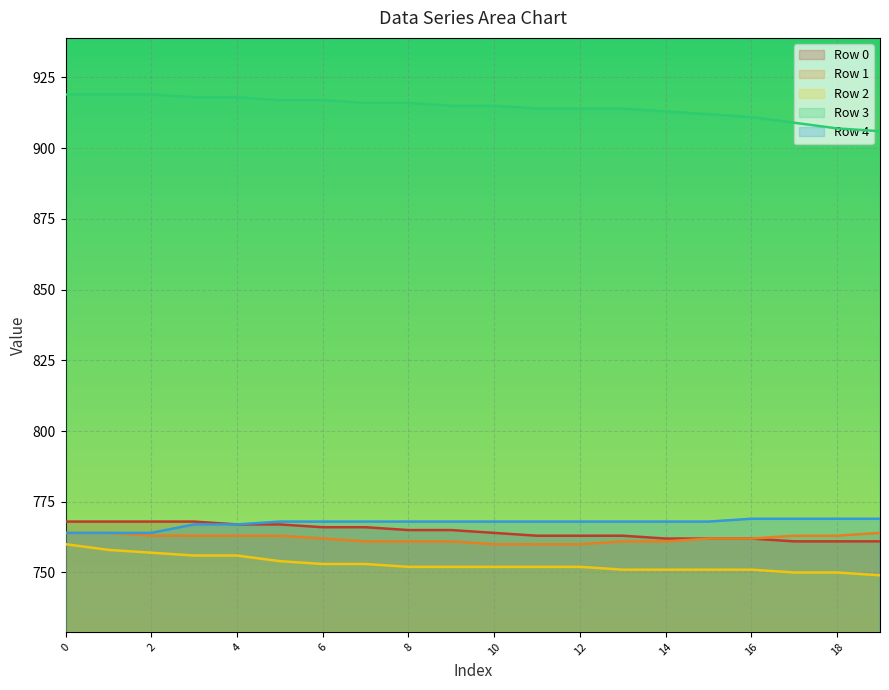

What is the sum of the Row 3 values at 2 and 7?

1835